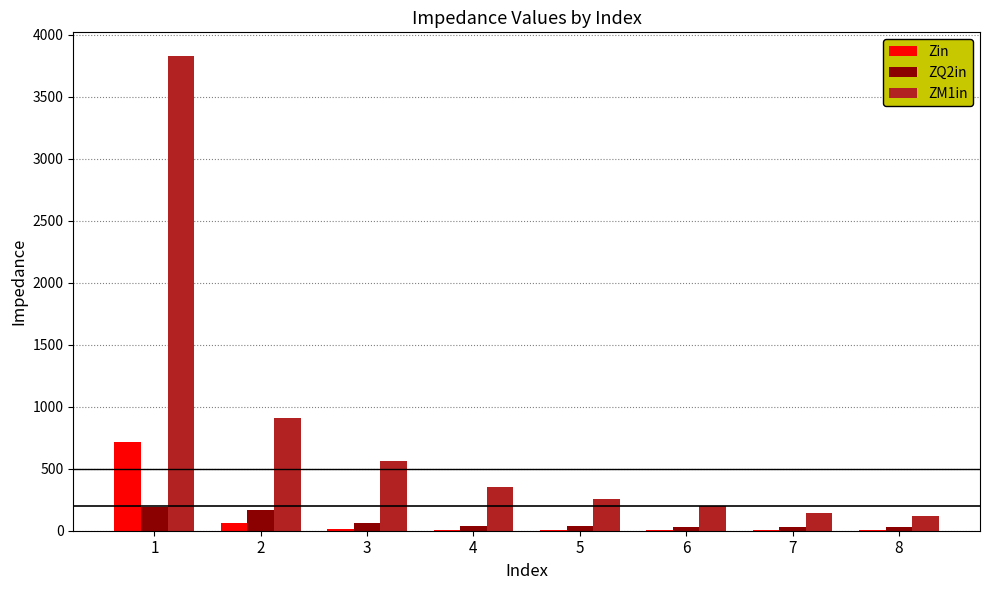

What is the sum of all ZQ2in values?

581.7